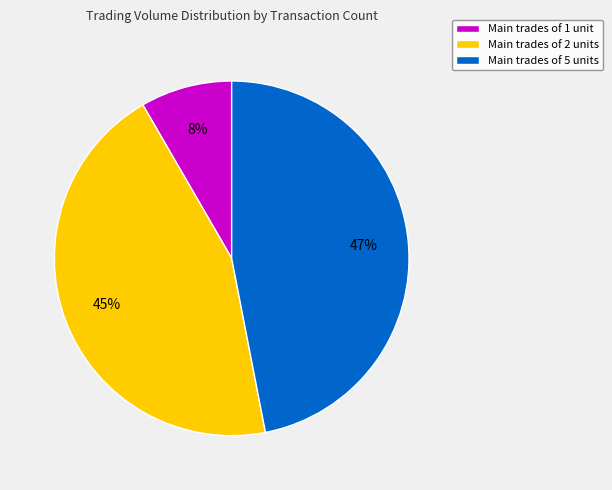

Between Main trades of 5 units and Main trades of 2 units, which is larger?

Main trades of 5 units